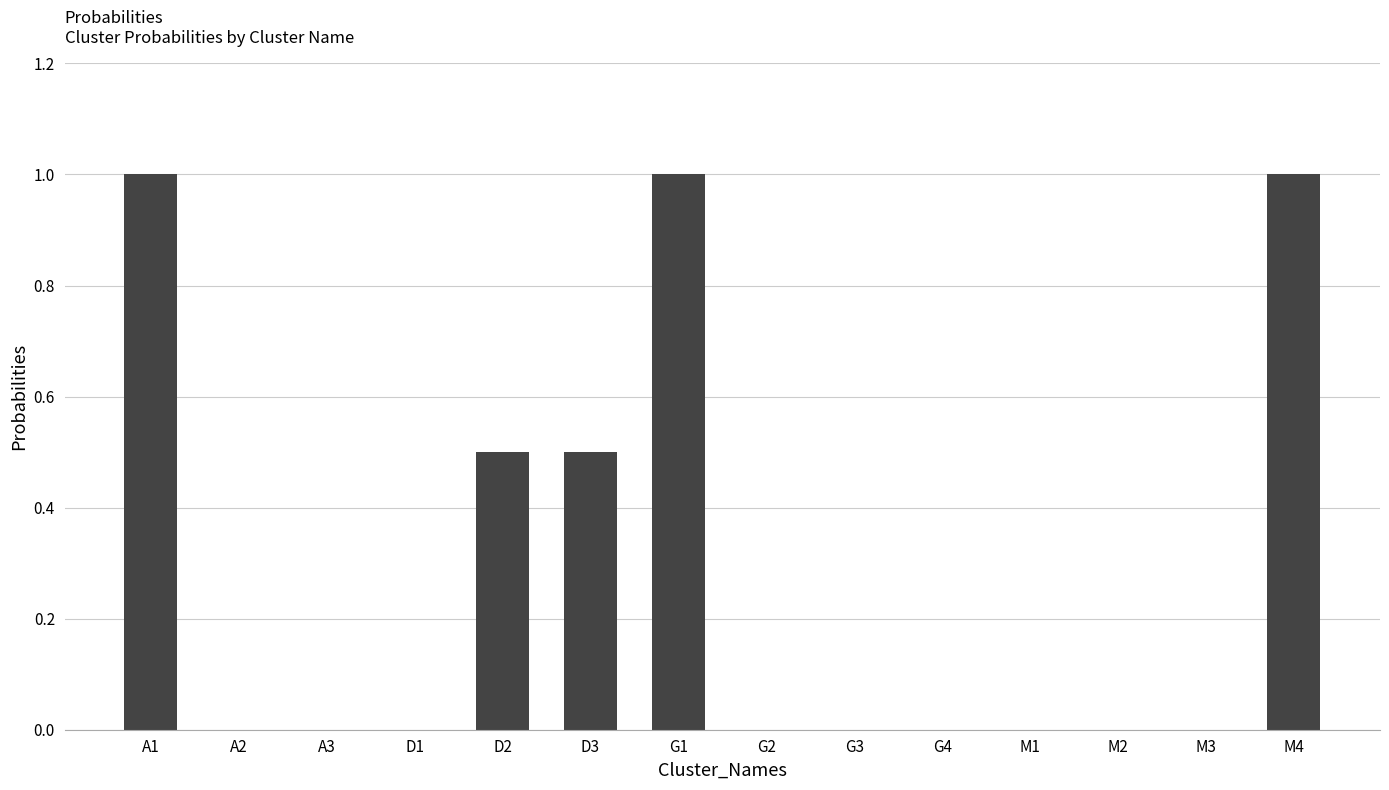

Reading right to left, extract all data points from this chart.

M4=1.0	M3=0.0	M2=0.0	M1=0.0	G4=0.0	G3=0.0	G2=0.0	G1=1.0	D3=0.5	D2=0.5	D1=0.0	A3=0.0	A2=0.0	A1=1.0